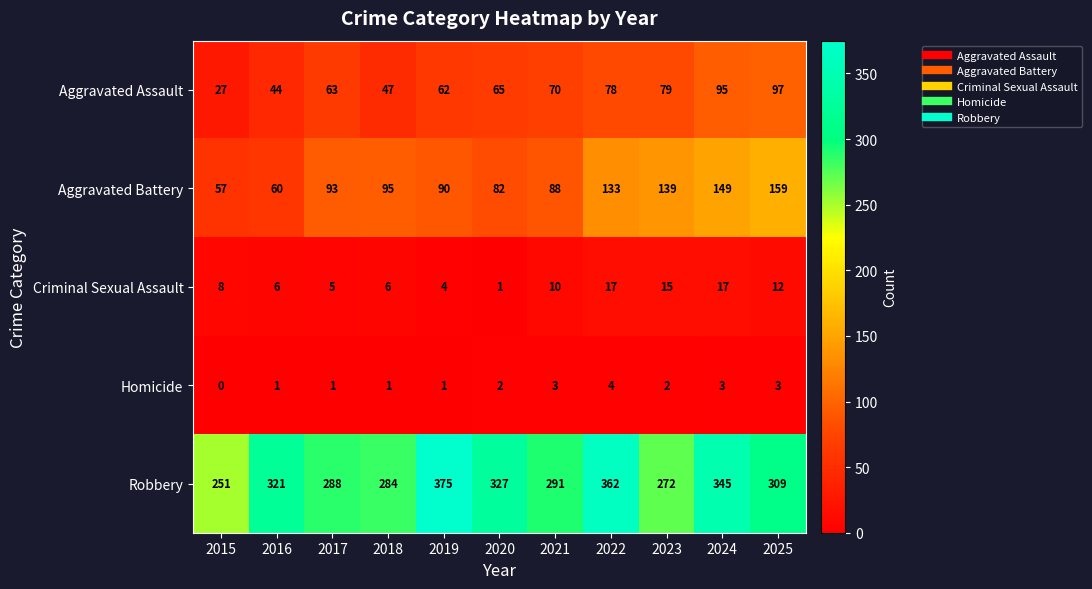

What is the average value of the Robbery series?

311